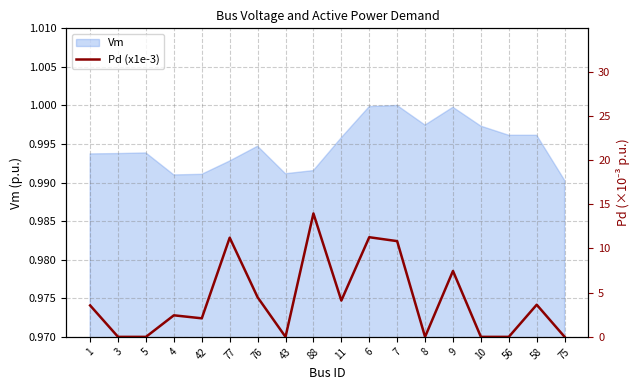

True or false: the data has more than 0 interior local peaks.

True